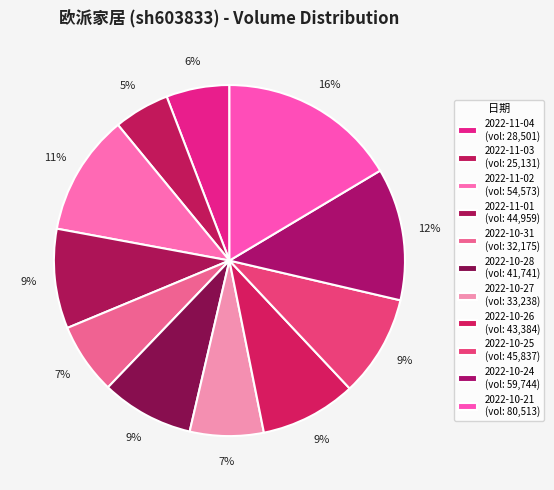

Rank the categories by value from lowest to highest.

2022-11-03, 2022-11-04, 2022-10-31, 2022-10-27, 2022-10-28, 2022-10-26, 2022-11-01, 2022-10-25, 2022-11-02, 2022-10-24, 2022-10-21